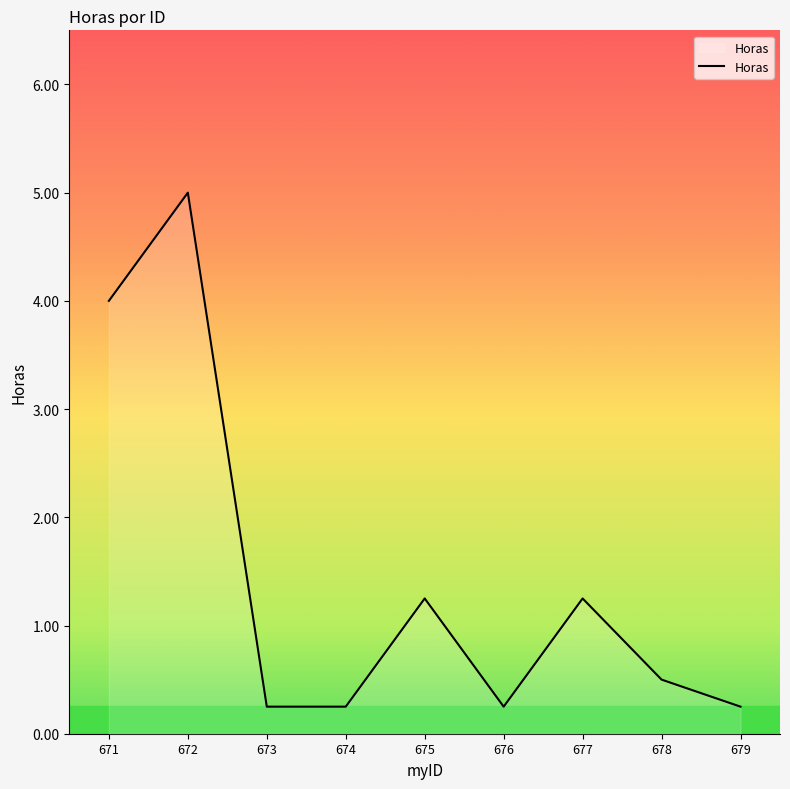

What value does the data have at 672?

5.0